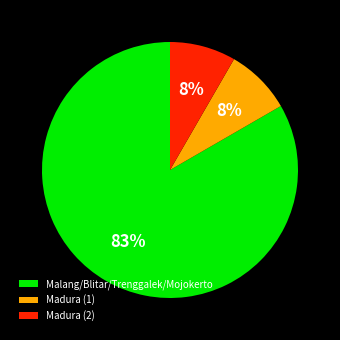

What is the ratio of the value at Madura (2) to the value at Madura (1)?

1.0